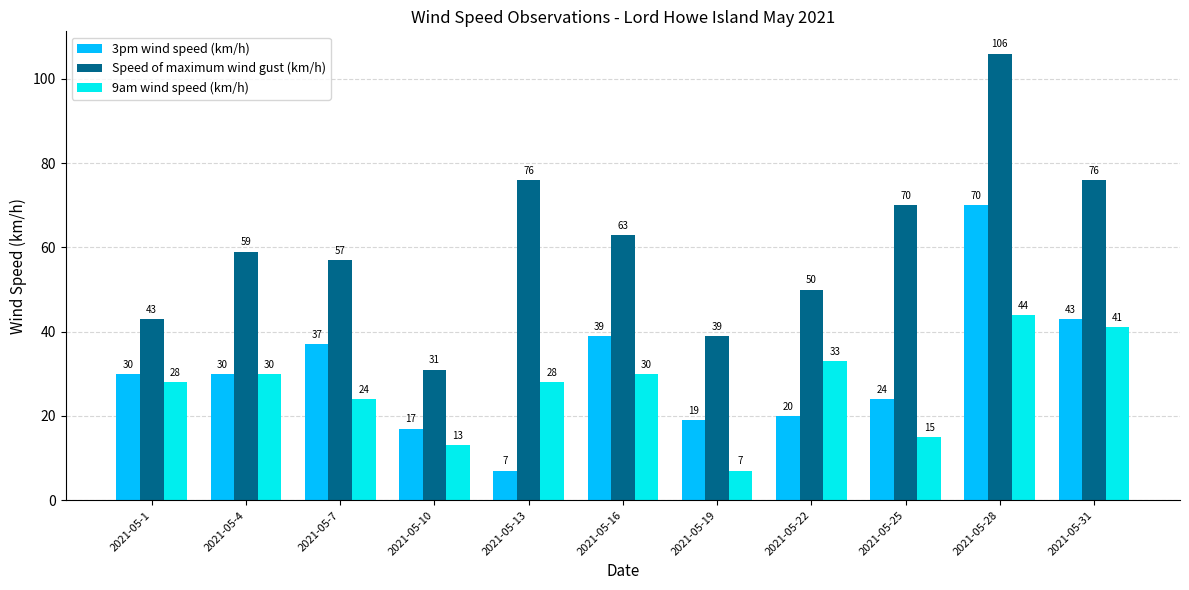

At which label does Speed of maximum wind gust (km/h) reach its minimum?

2021-05-10